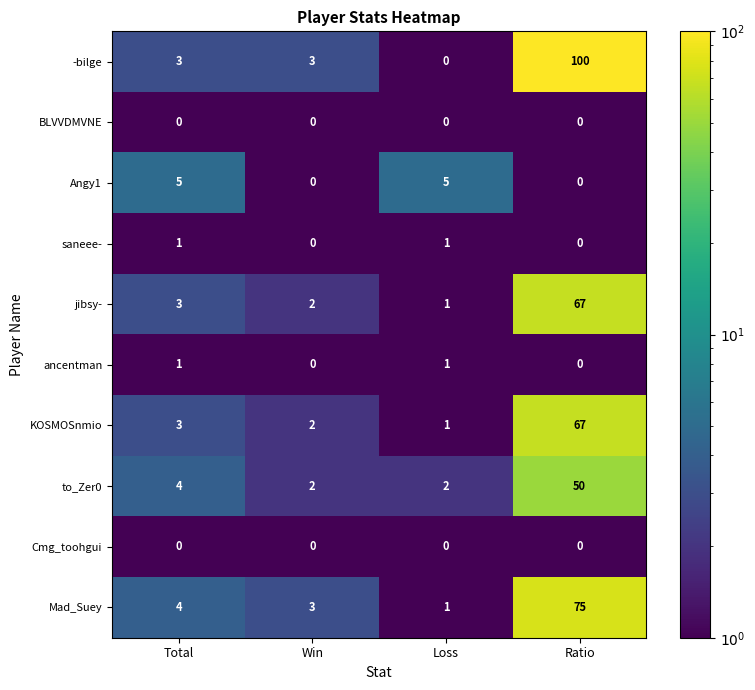

Is it true that Mad_Suey equals 1 at Total?

False